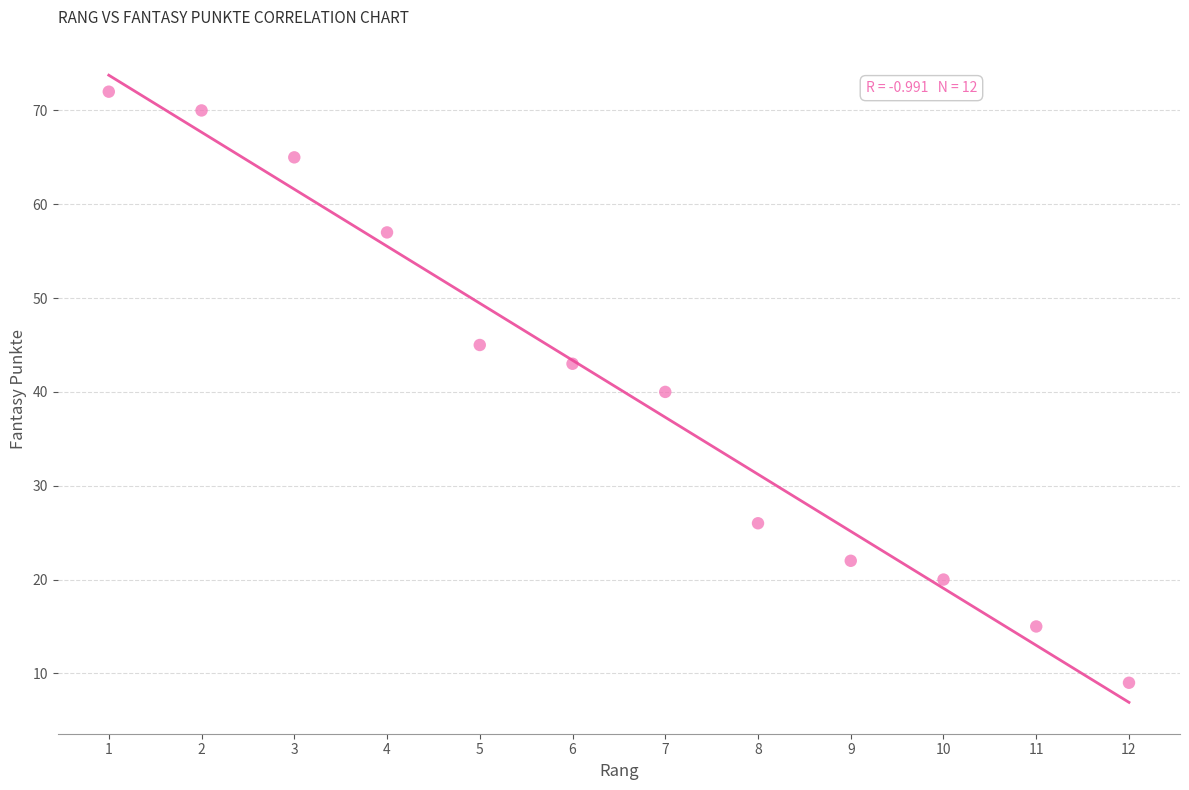

What is the range of X values (max minus min)?

11